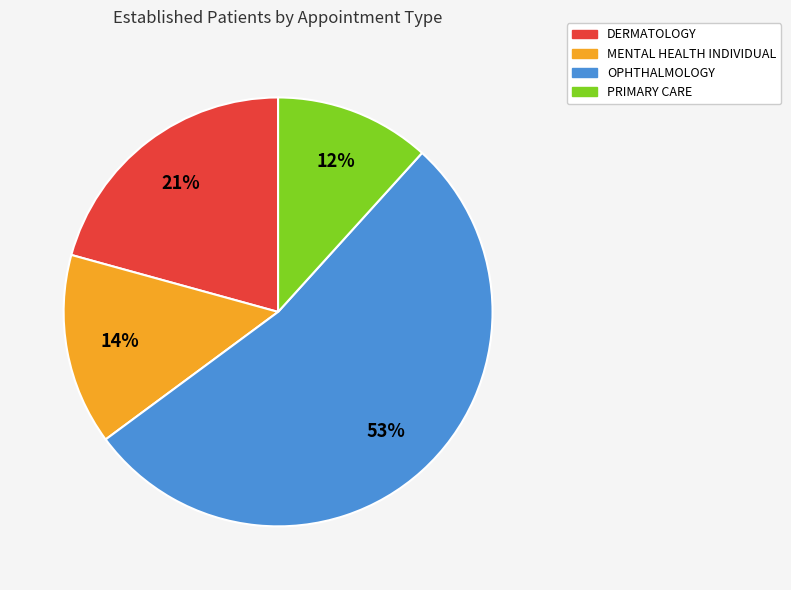

How many segments does this pie chart have?

4